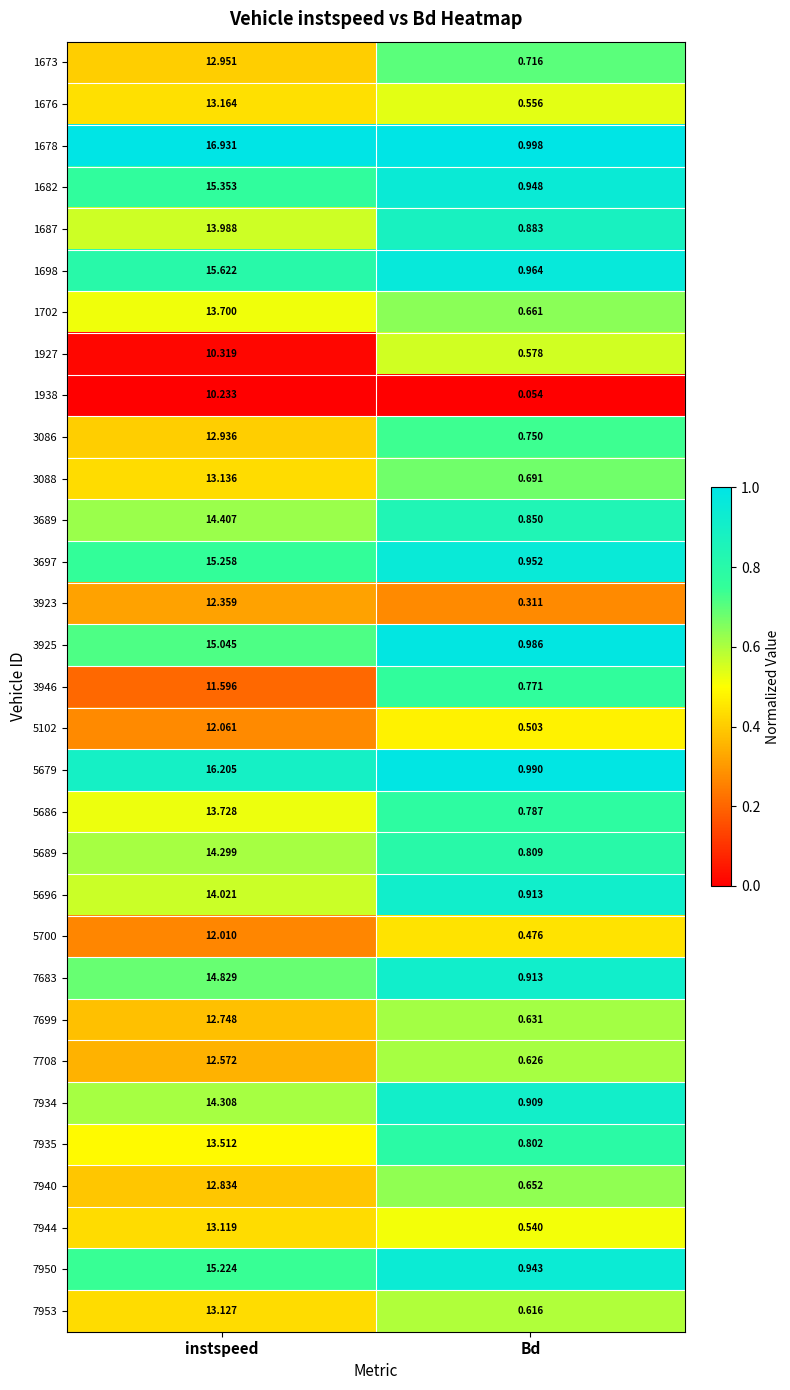

Is the value of 1676 at instspeed greater than the value of 5102 at Bd?

Yes